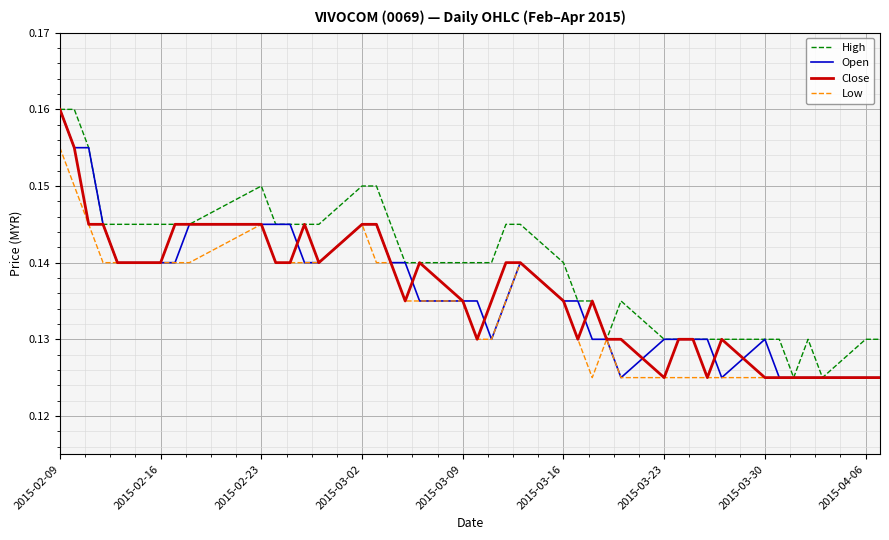

Which series has the largest total across all categories?

High